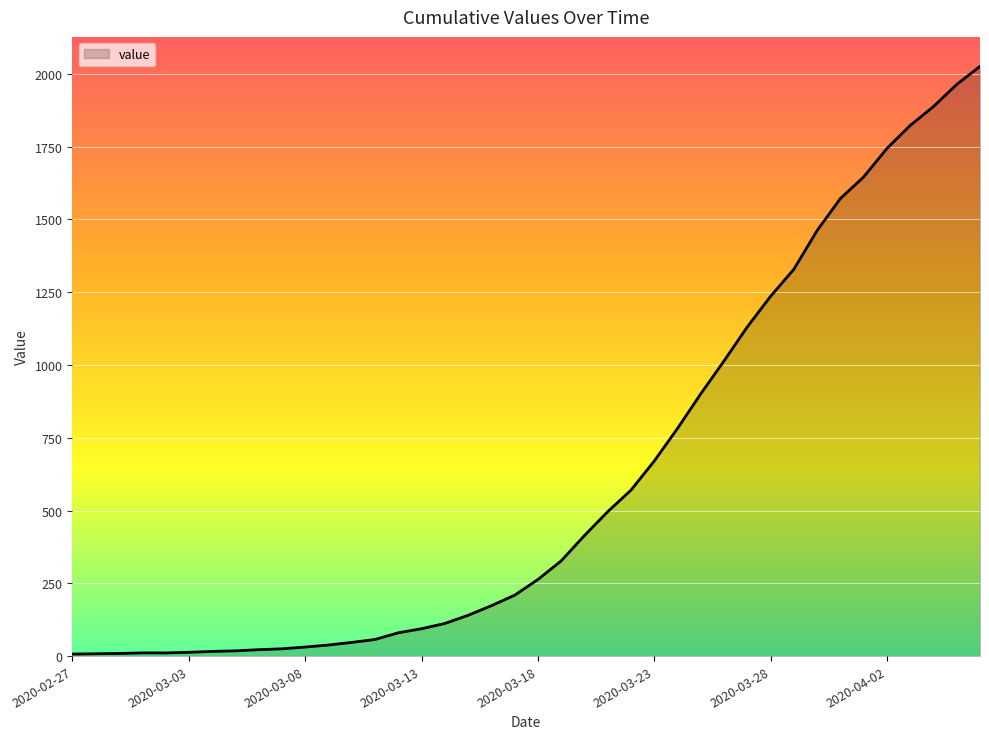

What is the difference between the maximum and minimum values?

2019